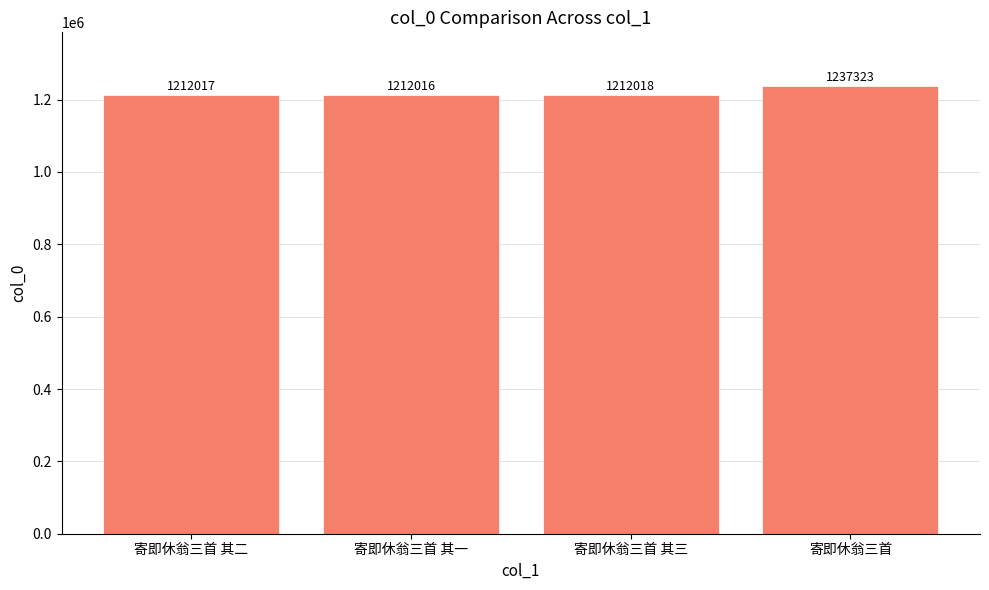

What is the change in value from 寄即休翁三首 其三 to 寄即休翁三首?

+25305